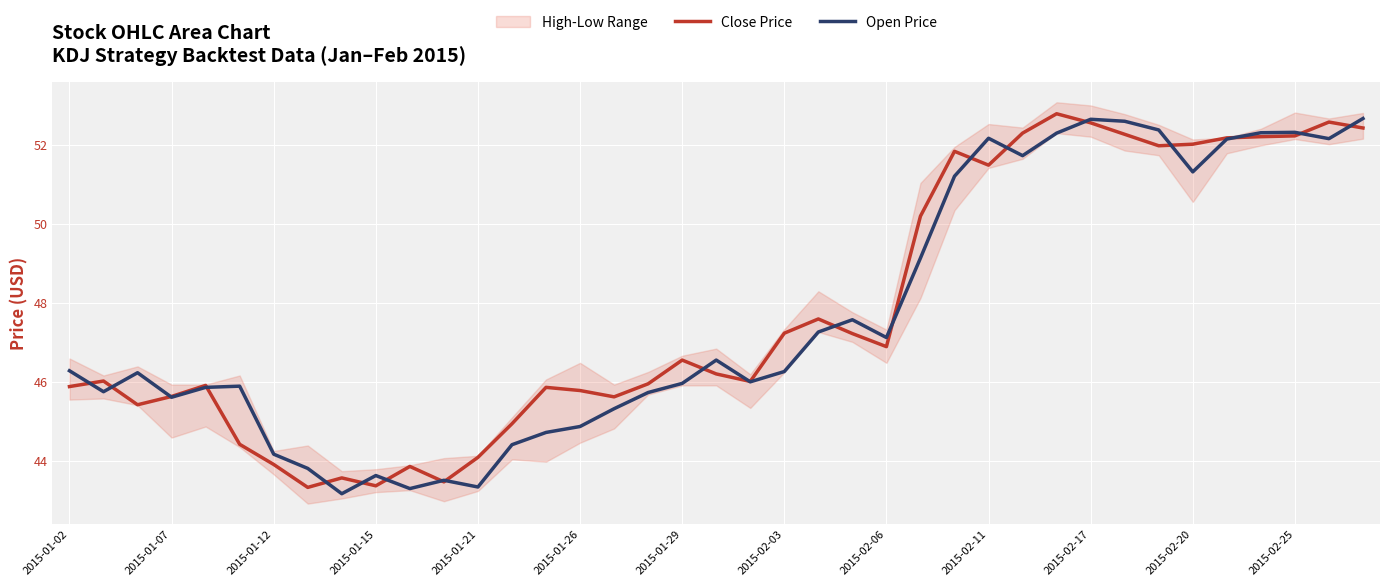

True or false: Close Price has more than 2 points higher than both neighbors.

True